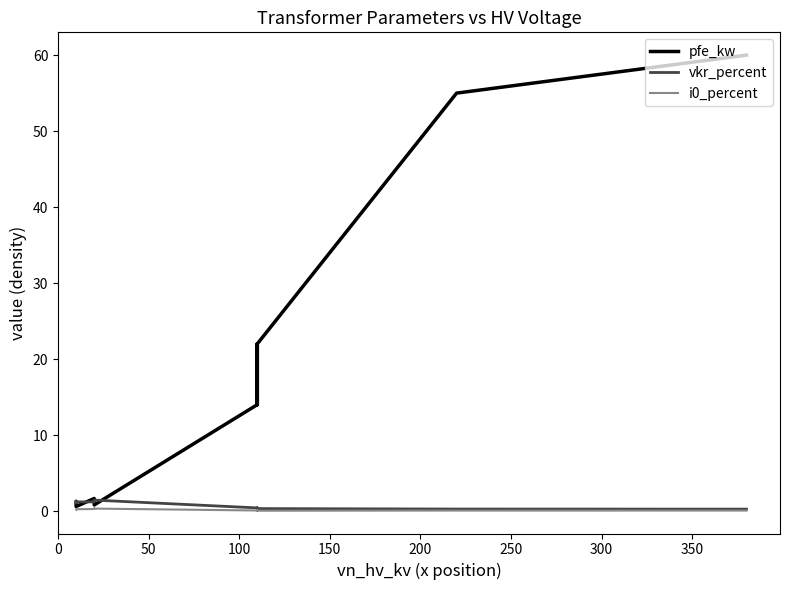

What position from the left is 100?

3